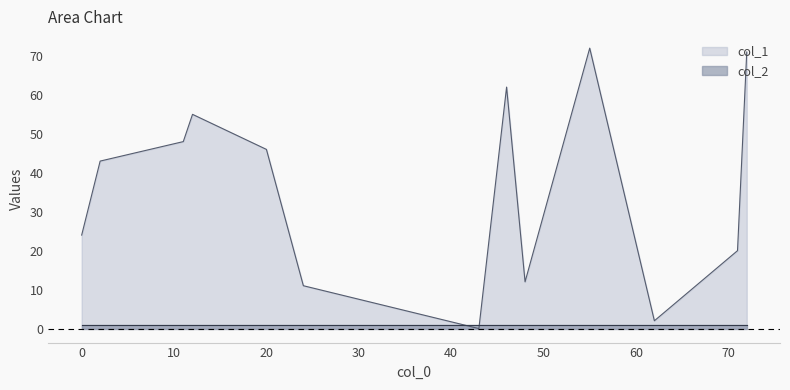

What is the value of the col_2 point at the 8th from the left?

1